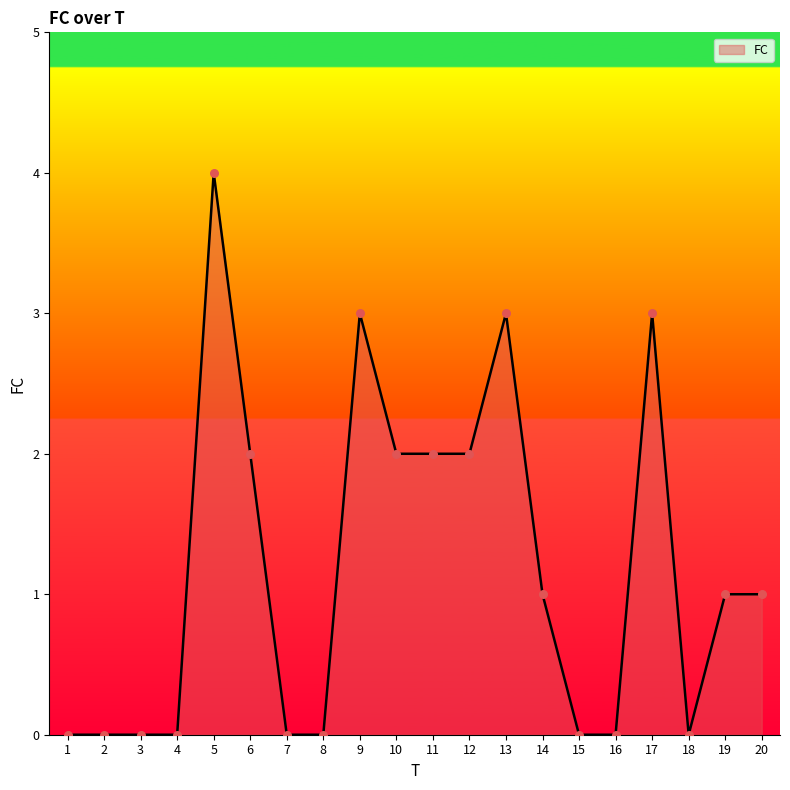

Between 11 and 16, which is larger?

11